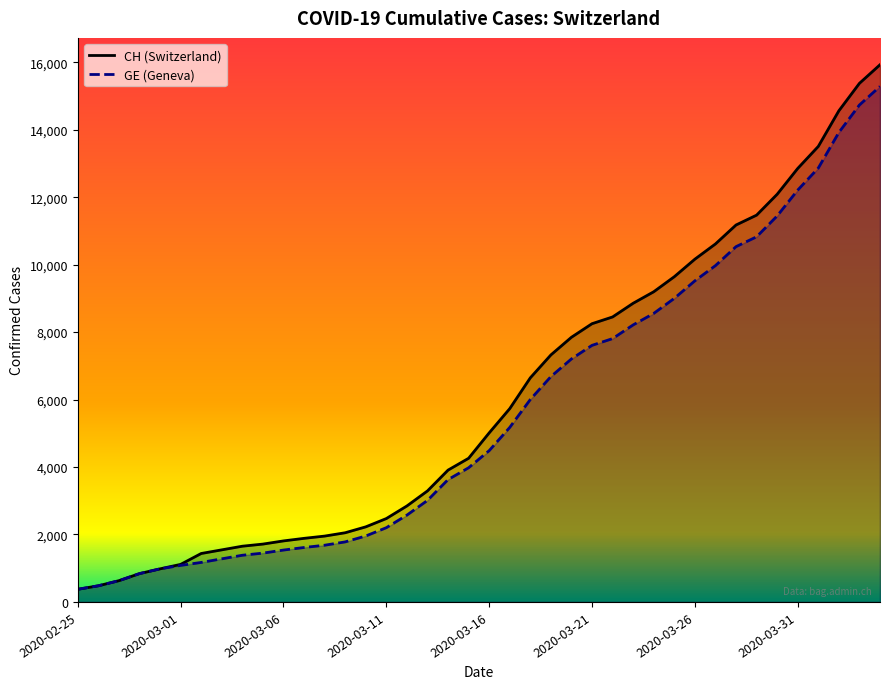

The value of CH at 2020-03-04 is 1652. True or false?

True